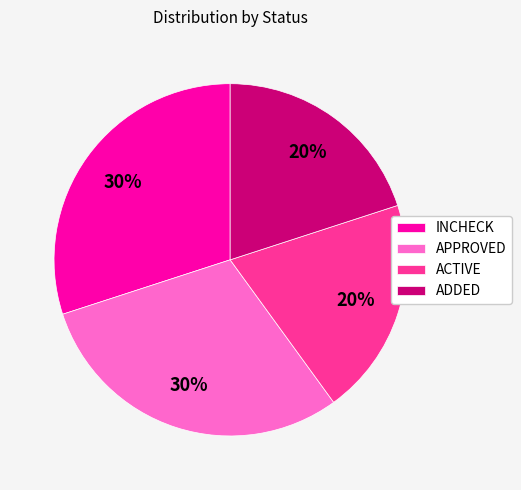

What percentage is the ADDED slice, to the nearest percent?

20%